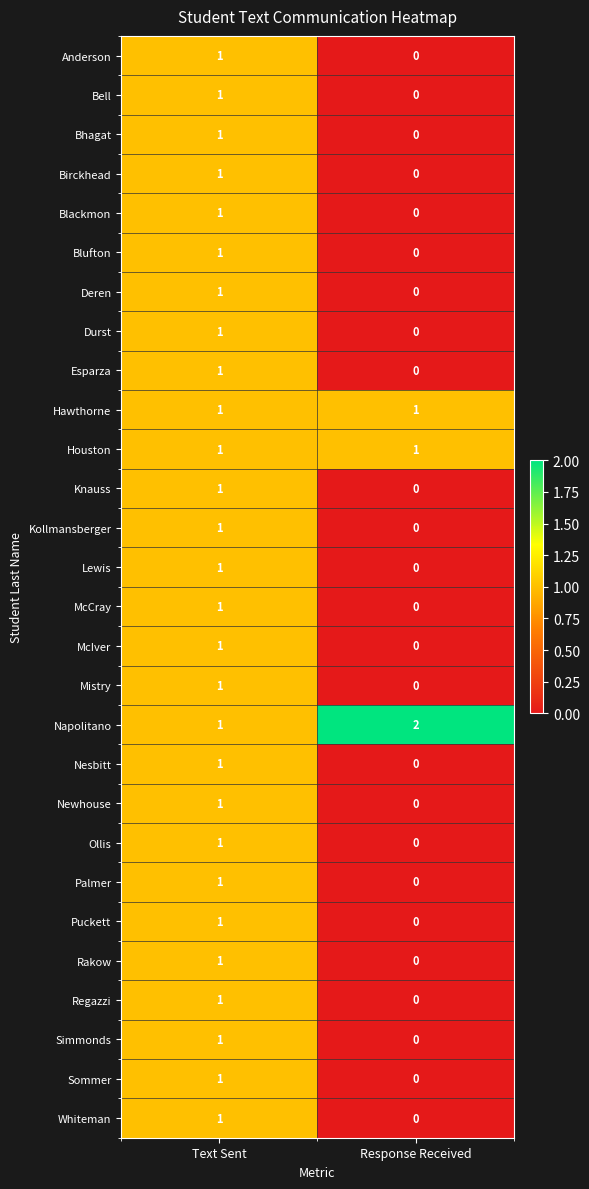

At which label is Simmonds closest to 0?

Response Received